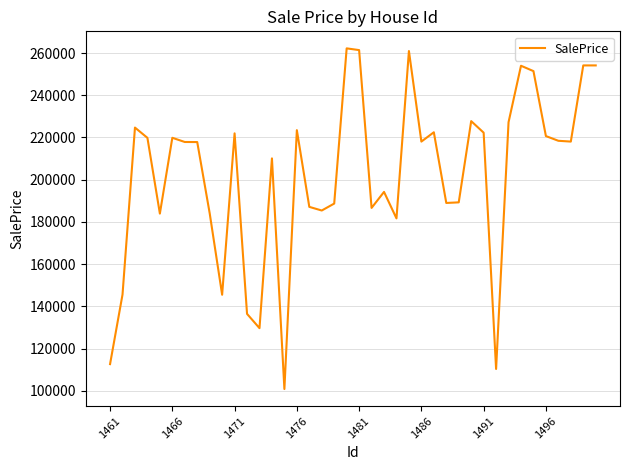

True or false: the data has more than 1 interior local peaks.

True